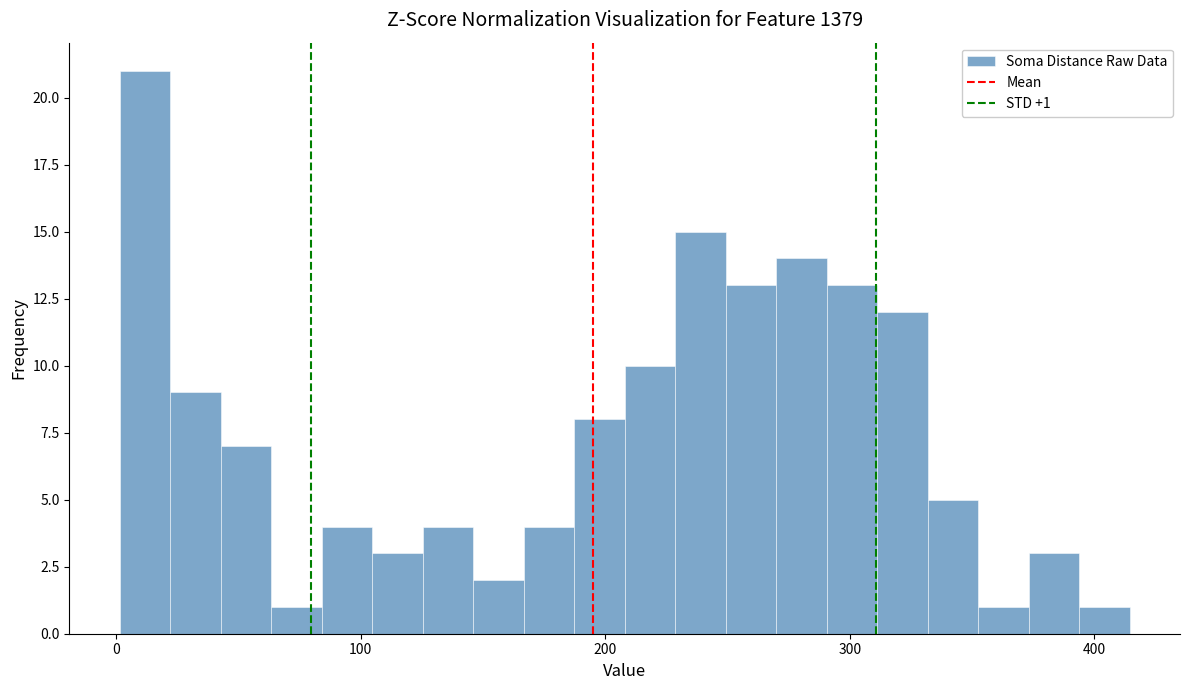

Around what value on the x-axis is the tallest bar? Give the approximate position of its centre, as read against the axis.

10